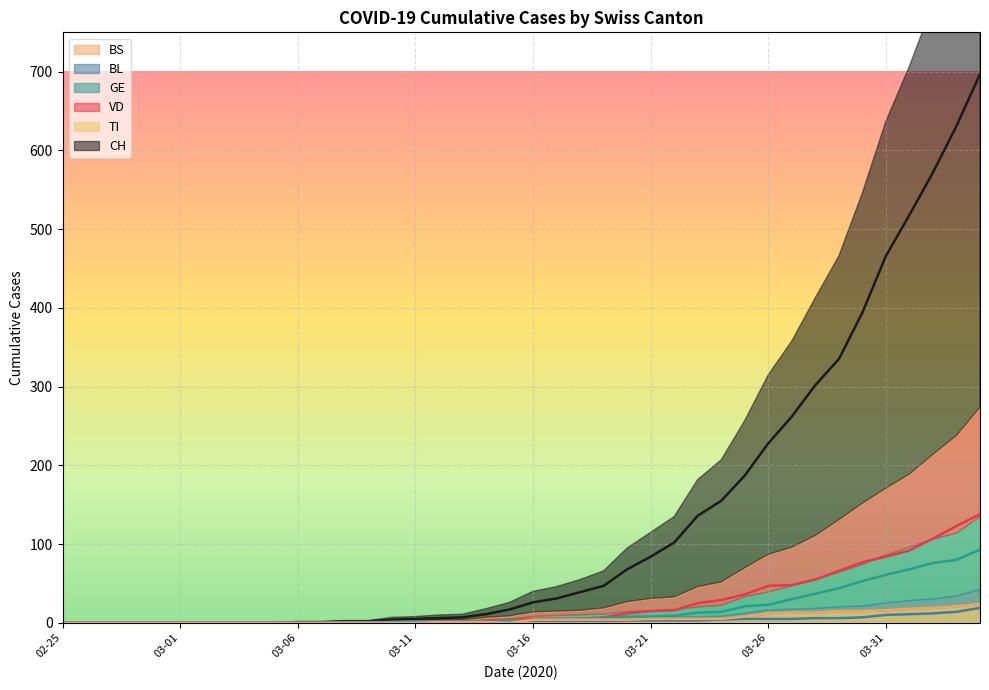

Between which two adjacent categories do GE and BL first intersect?

2020-03-14 and 2020-03-15